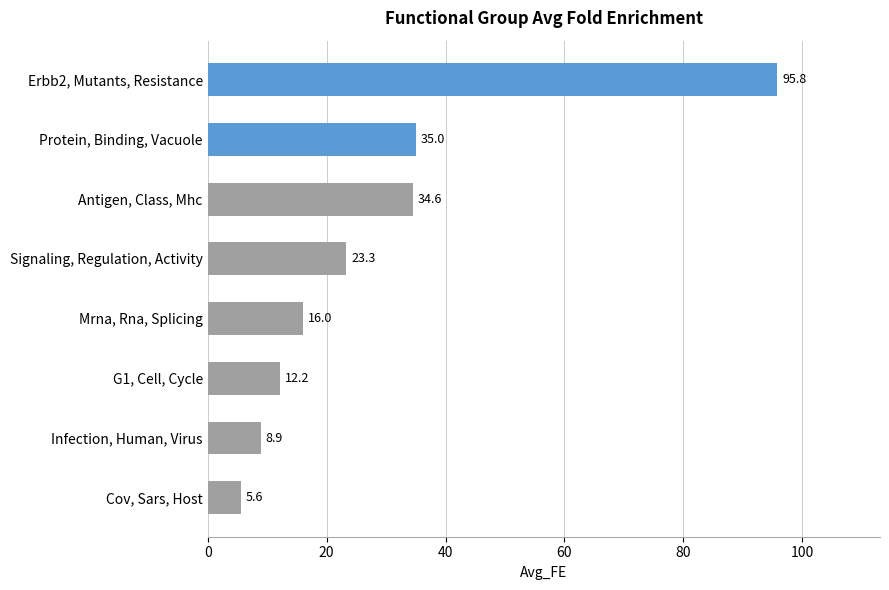

Approximately how many times larger is the value at Mrna, Rna, Splicing compared to Protein, Binding, Vacuole?

0.5